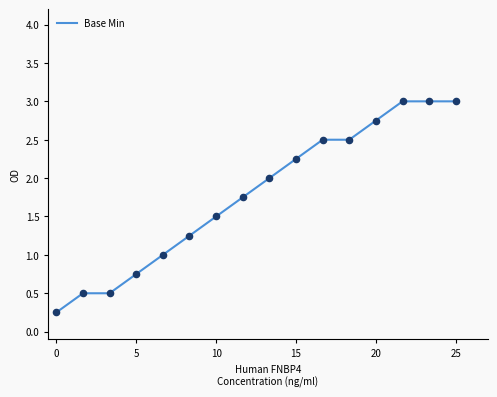

What is the greatest value displayed?

3.0